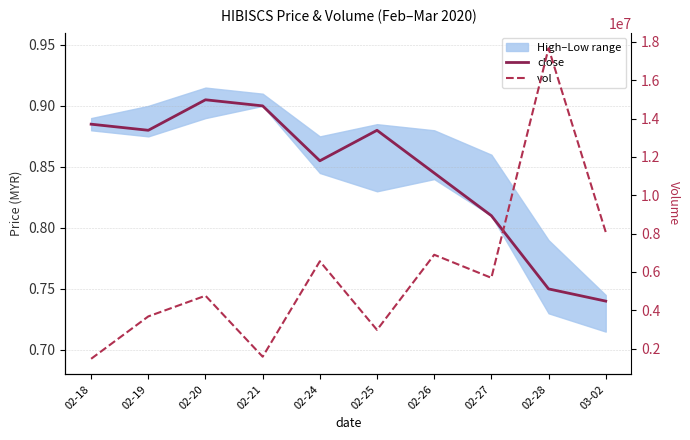

What position from the left is 02-25?

6